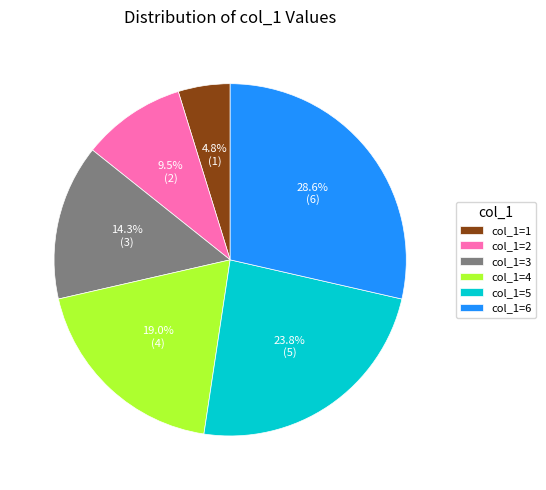

Which has a higher value, col_1=5 or col_1=1?

col_1=5